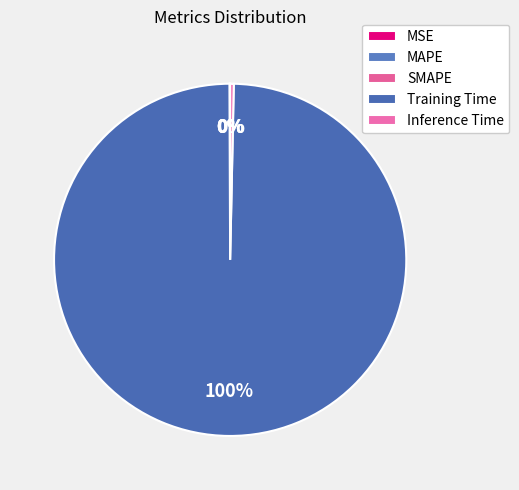

How much of the chart is everything except MAPE?

100.0%